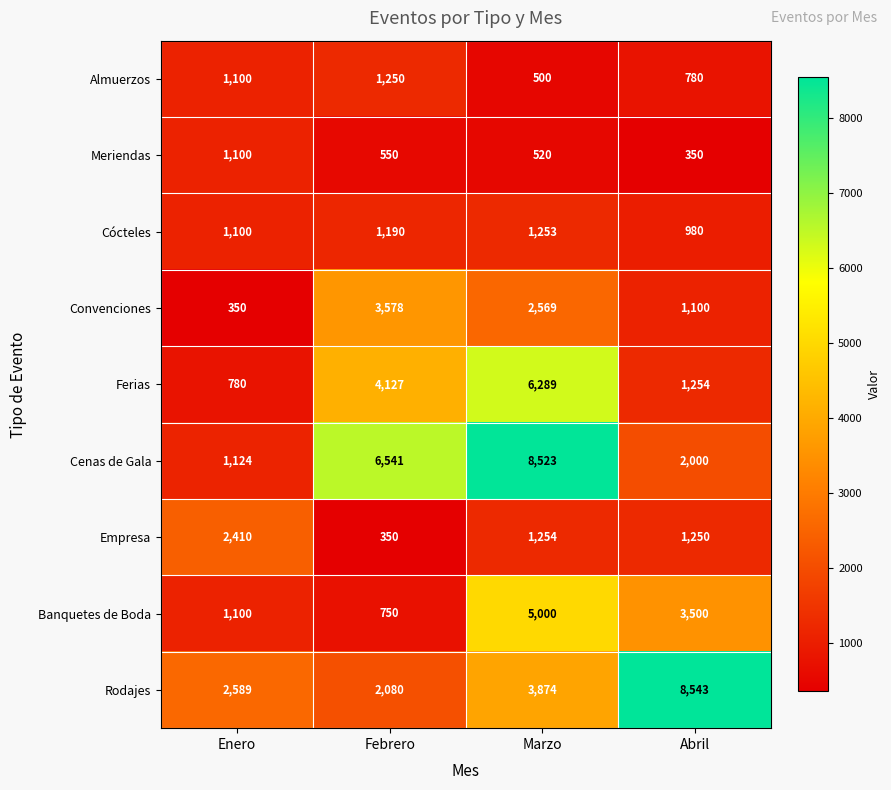

Rank the categories by Almuerzos value from highest to lowest.

Febrero, Enero, Abril, Marzo